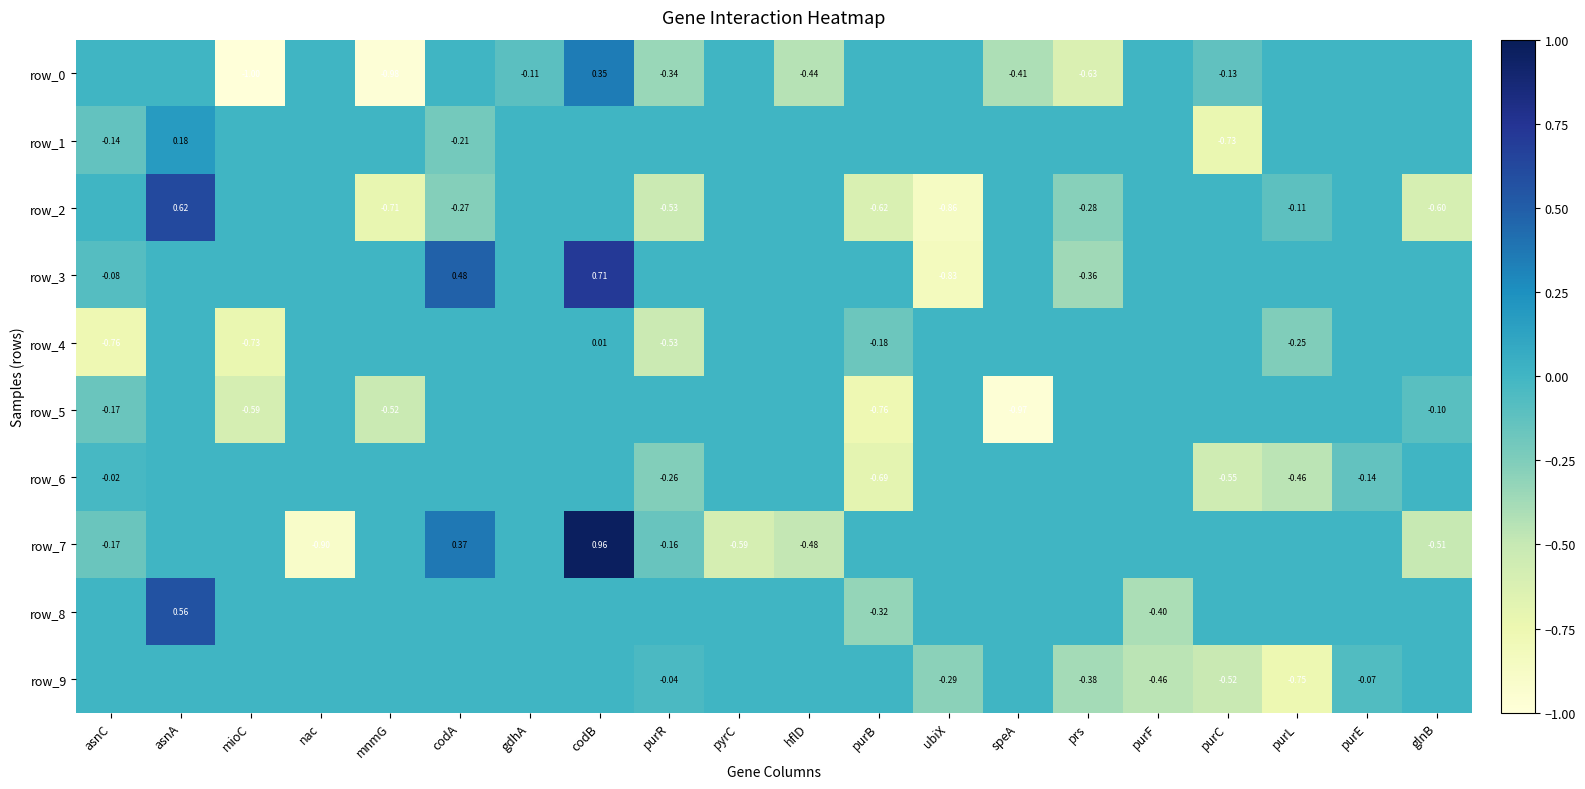

List the labels in order of row_9 value, largest first.

asnC, asnA, mioC, nac, mnmG, codA, gdhA, codB, pyrC, hflD, purB, speA, glnB, purR, purE, ubiX, prs, purF, purC, purL